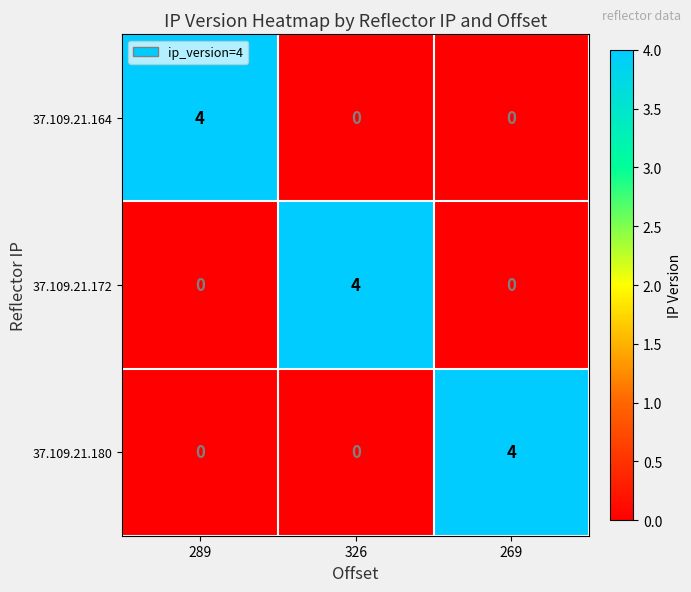

The 37.109.21.180 series shows 4 at 269. True or false?

True